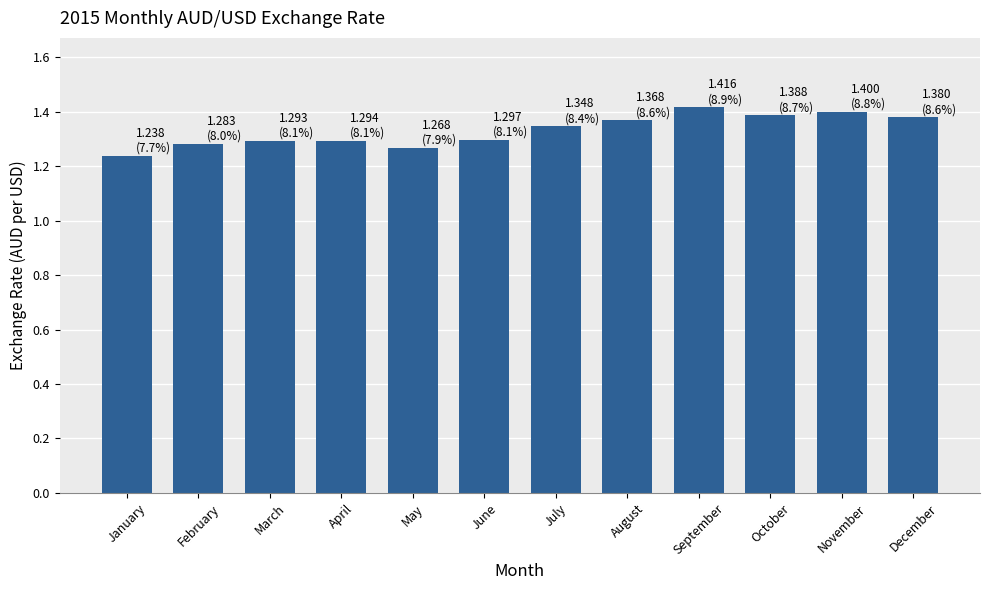

How many bars are there in total?

12